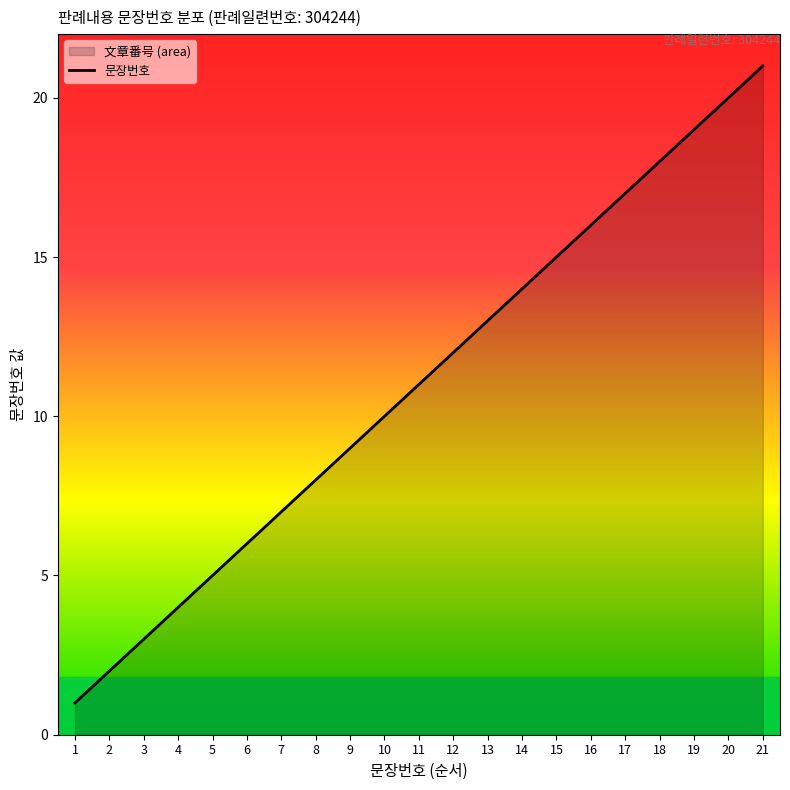

Is it true that the value at 2 is 2?

True